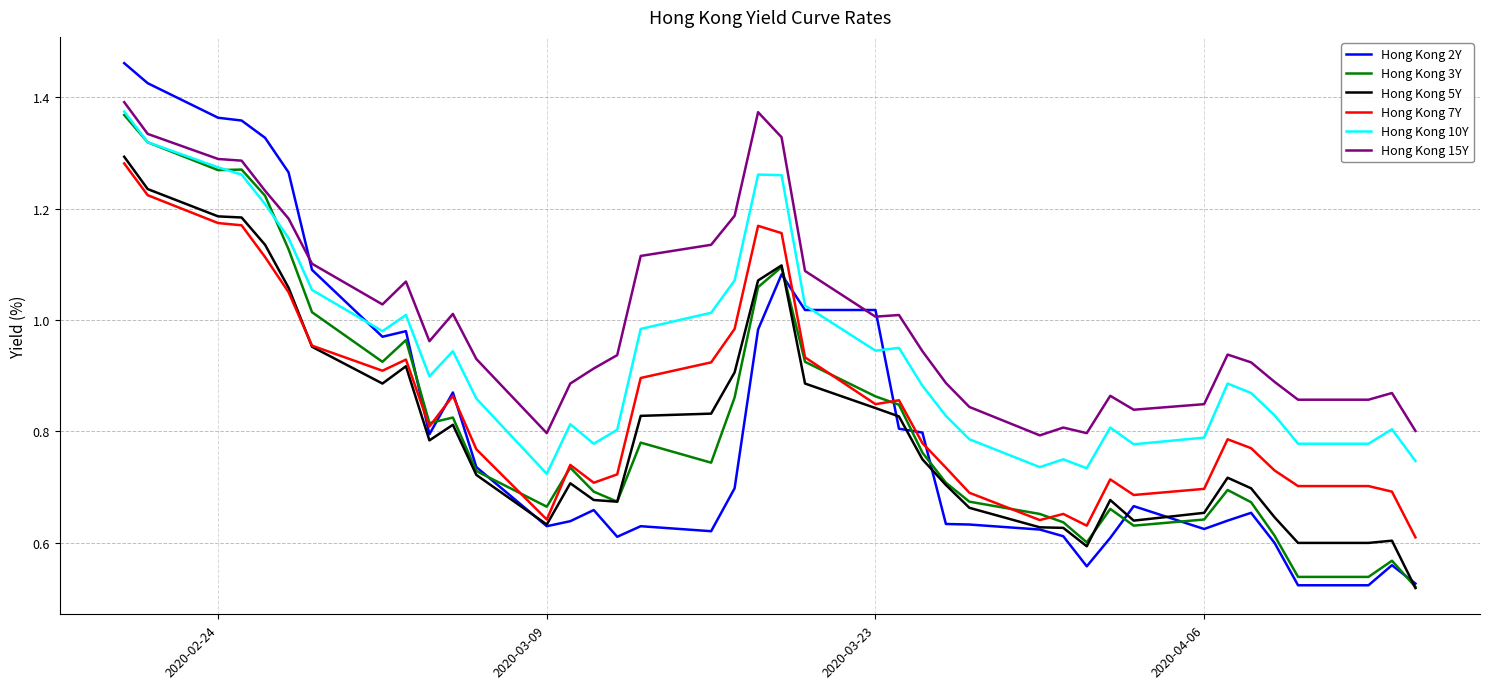

Which series has the largest total across all categories?

Hong Kong 15Y